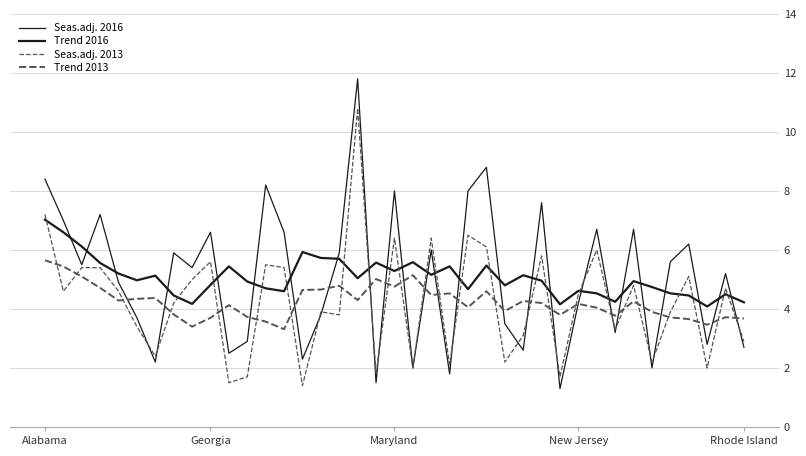

How many lines are shown in the chart?

4